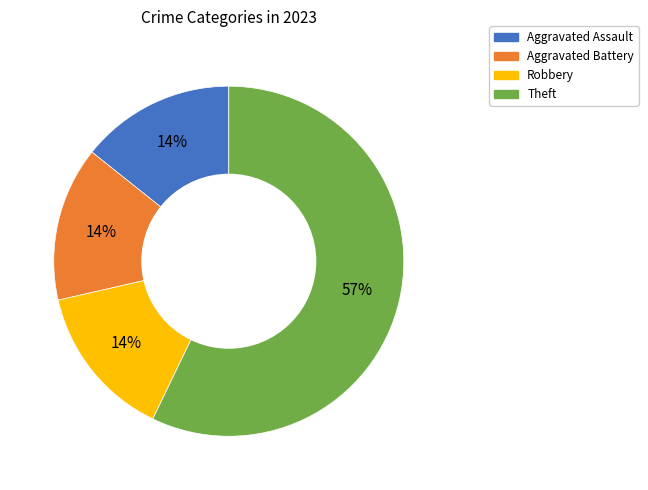

To the nearest percent, what is the difference between the largest and smallest slice percentages?

43%